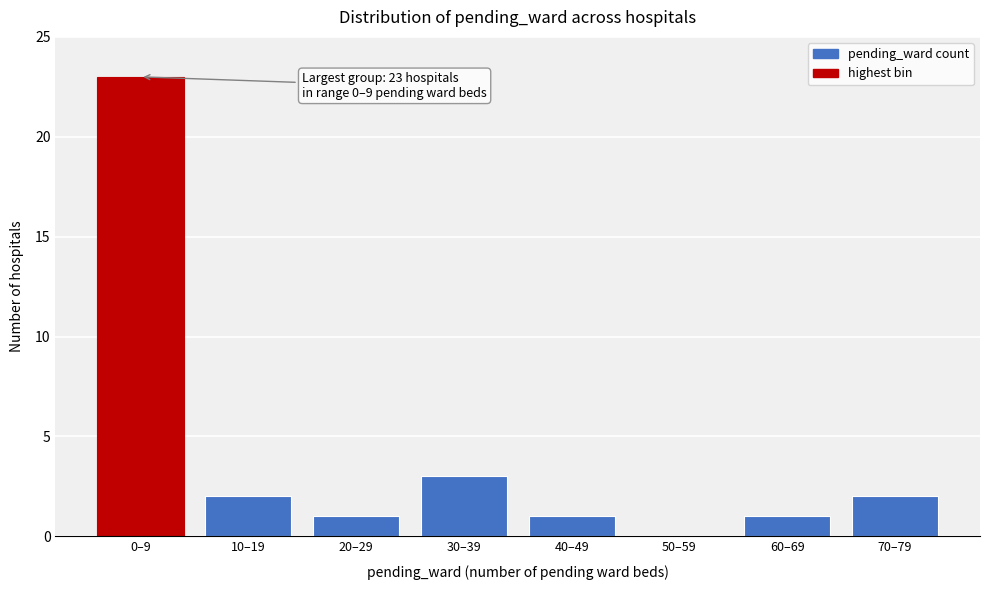

Reading left to right, transcribe all the data shown in this chart.

0–9=23	10–19=2	20–29=1	30–39=3	40–49=1	50–59=0	60–69=1	70–79=2